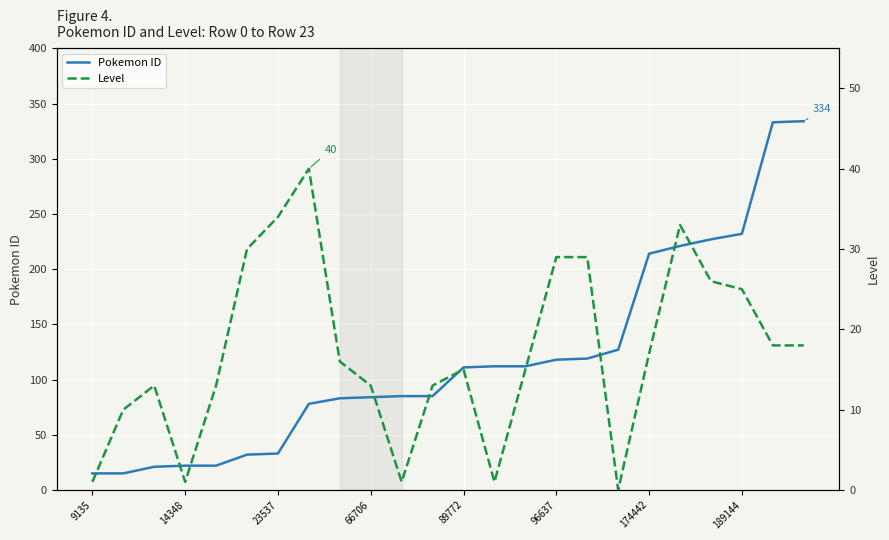

At which category is the sum across all series the highest?

23